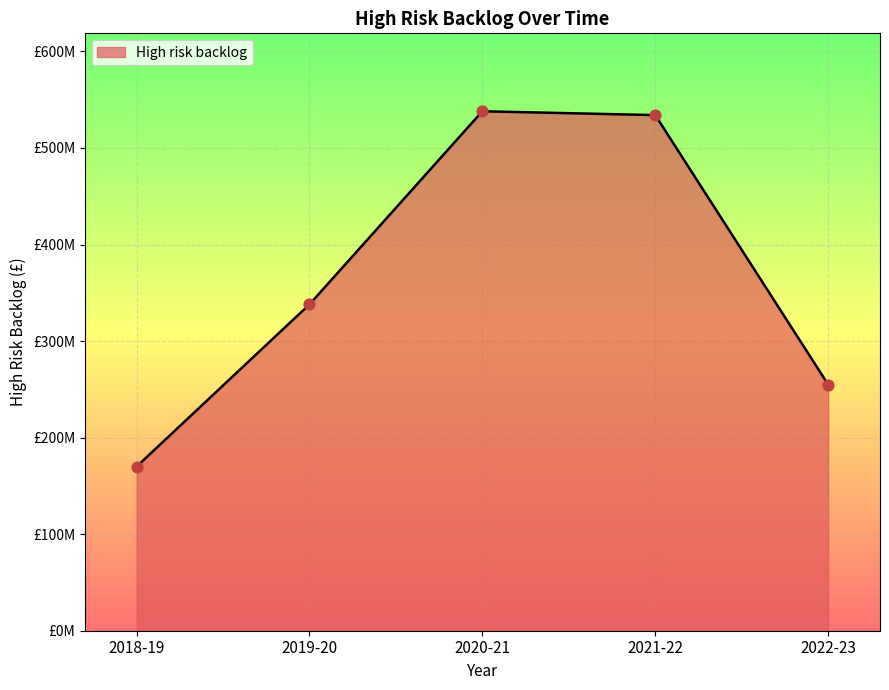

Approximately how many times larger is the value at 2019-20 compared to 2018-19?

2.0